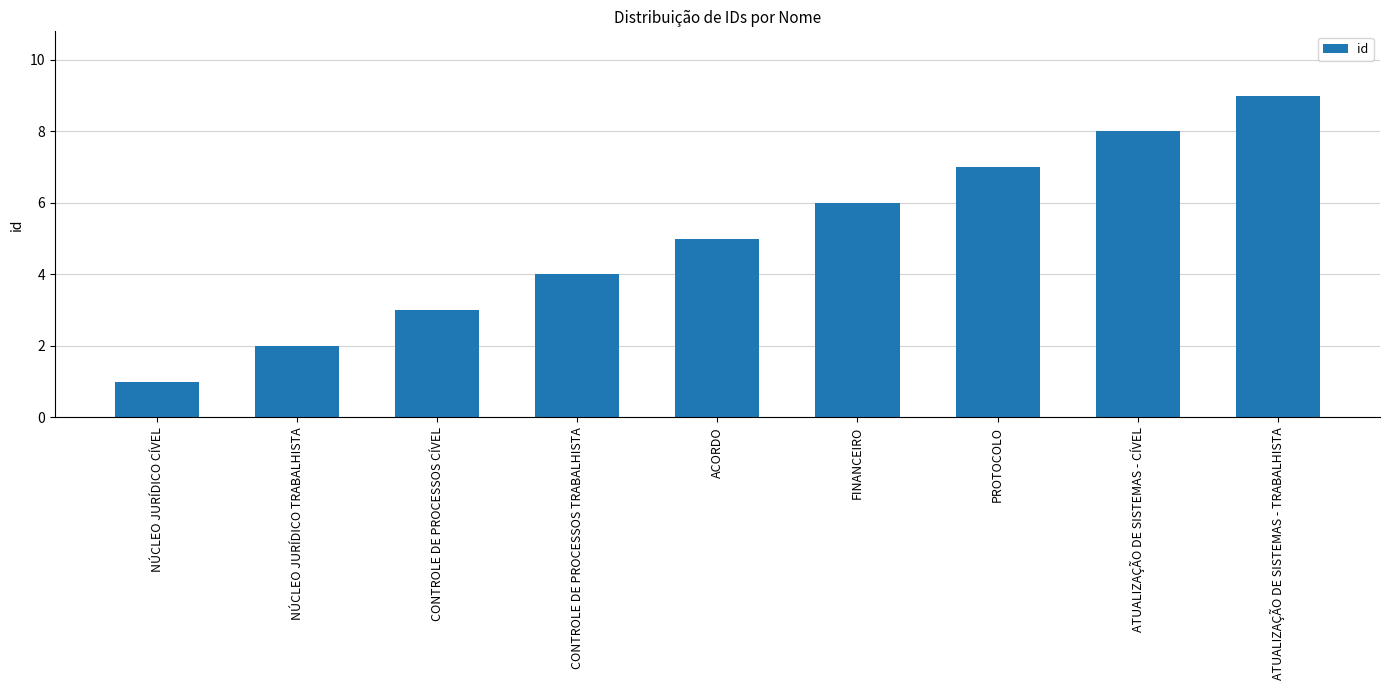

What is the change in value from NÚCLEO JURÍDICO CÍVEL to ATUALIZAÇÃO DE SISTEMAS - TRABALHISTA?

+8